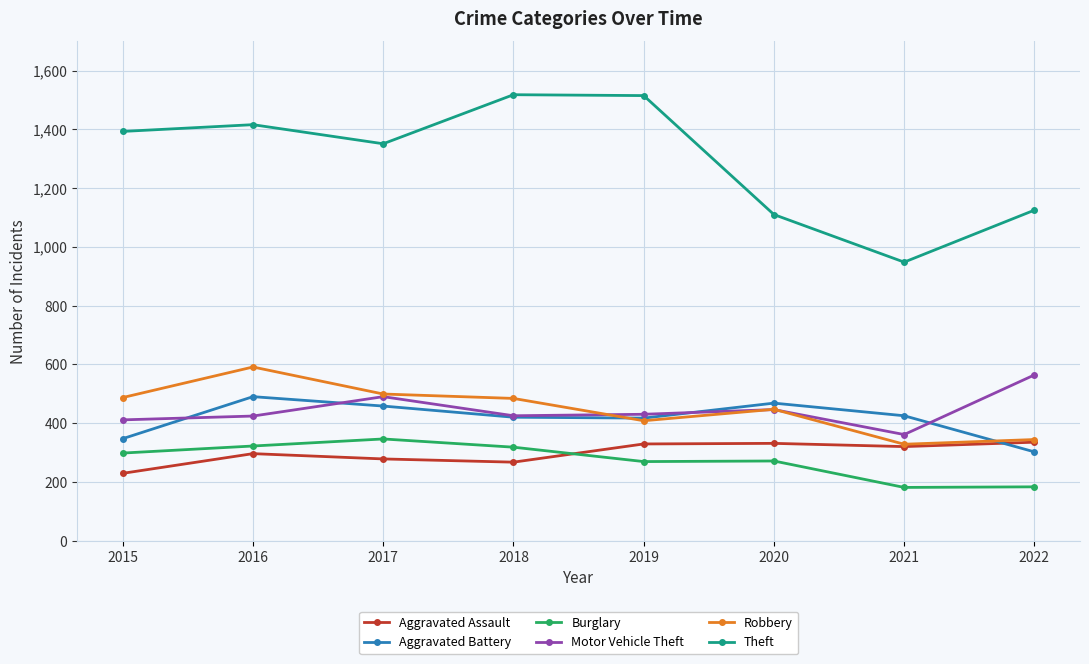

What is the value of the Aggravated Battery point at the 1st from the left?

347